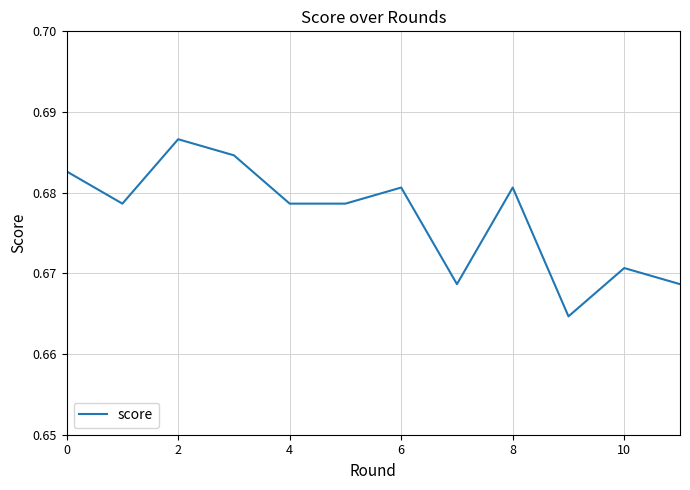

Reading right to left, extract all data points from this chart.

0.7	0.7	0.7	0.7	0.7	0.7	0.7	0.7	0.7	0.7	0.7	0.7